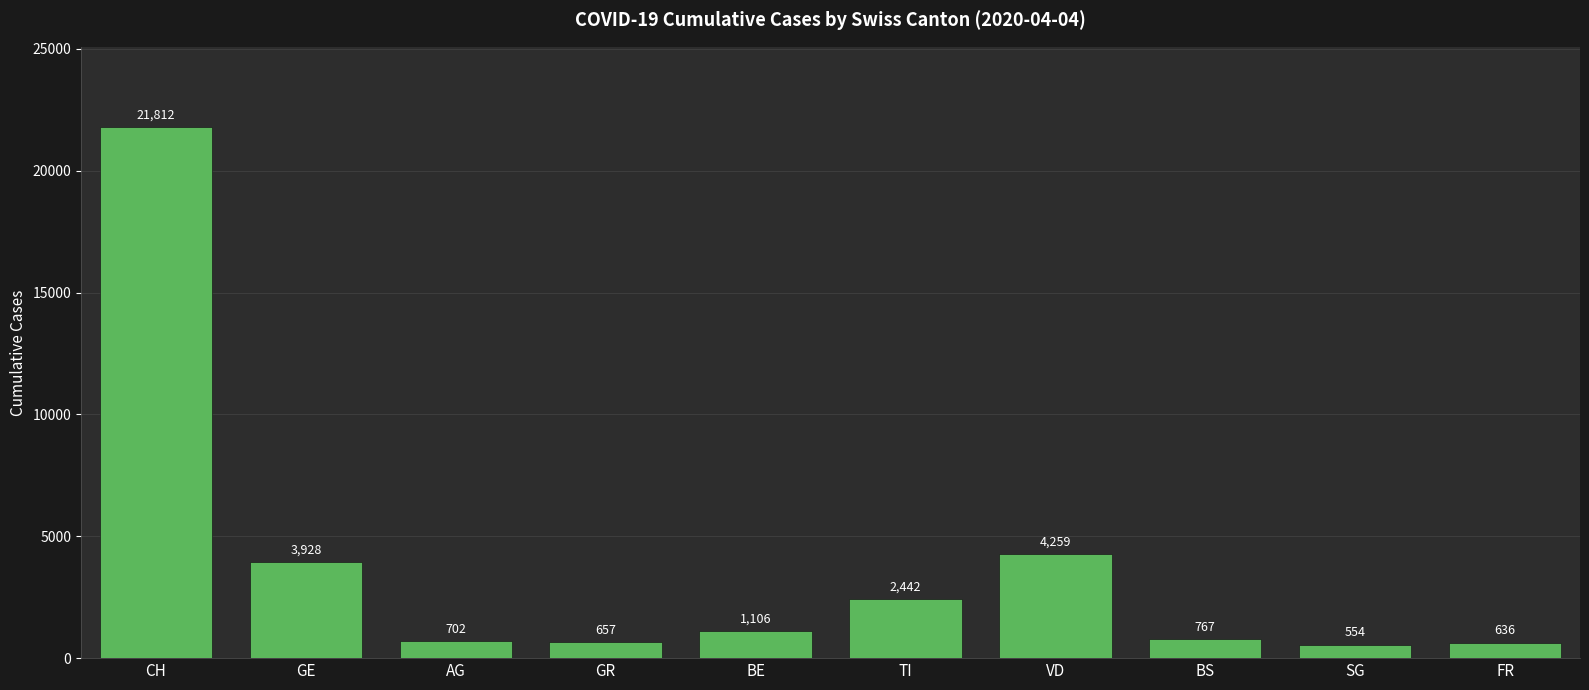

Approximately how many times larger is the value at FR compared to BE?

0.6